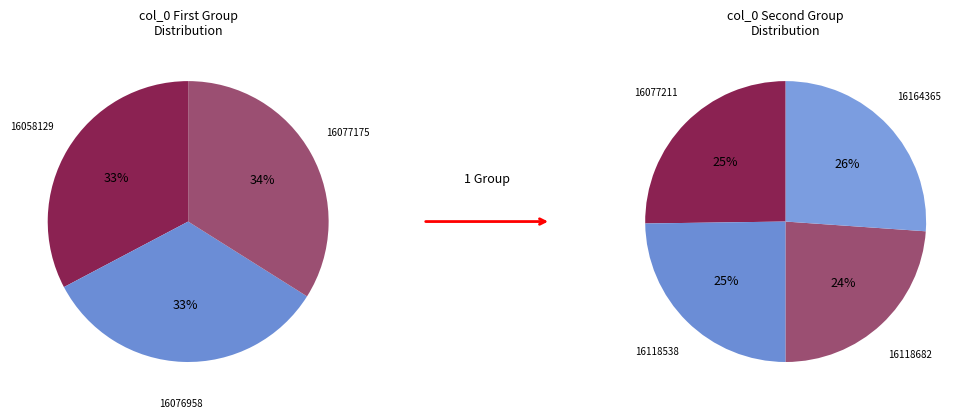

Does 1611853871 account for over 50% of the chart?

No